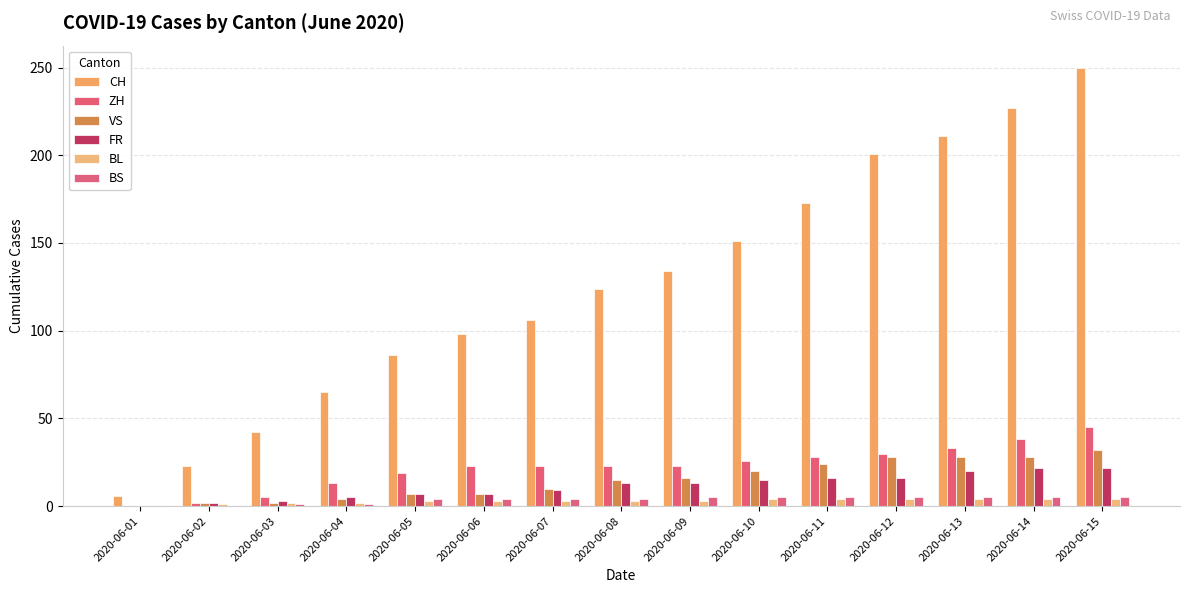

Are the bars grouped side by side (vs. stacked)?

Yes